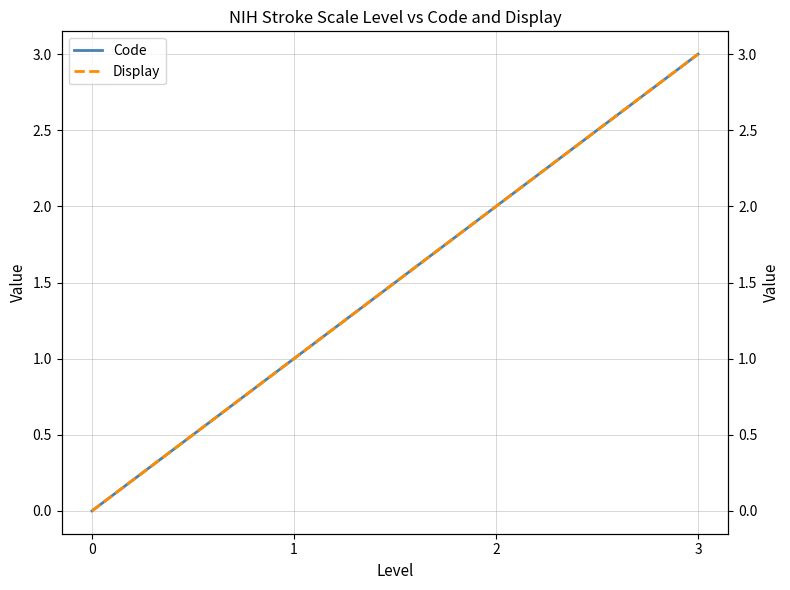

What is the value of the Code point at the 4th from the left?

3